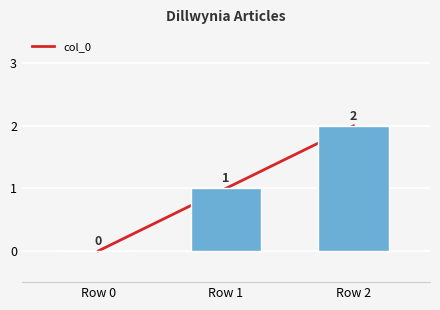

The value at Row 0 is 0. True or false?

True